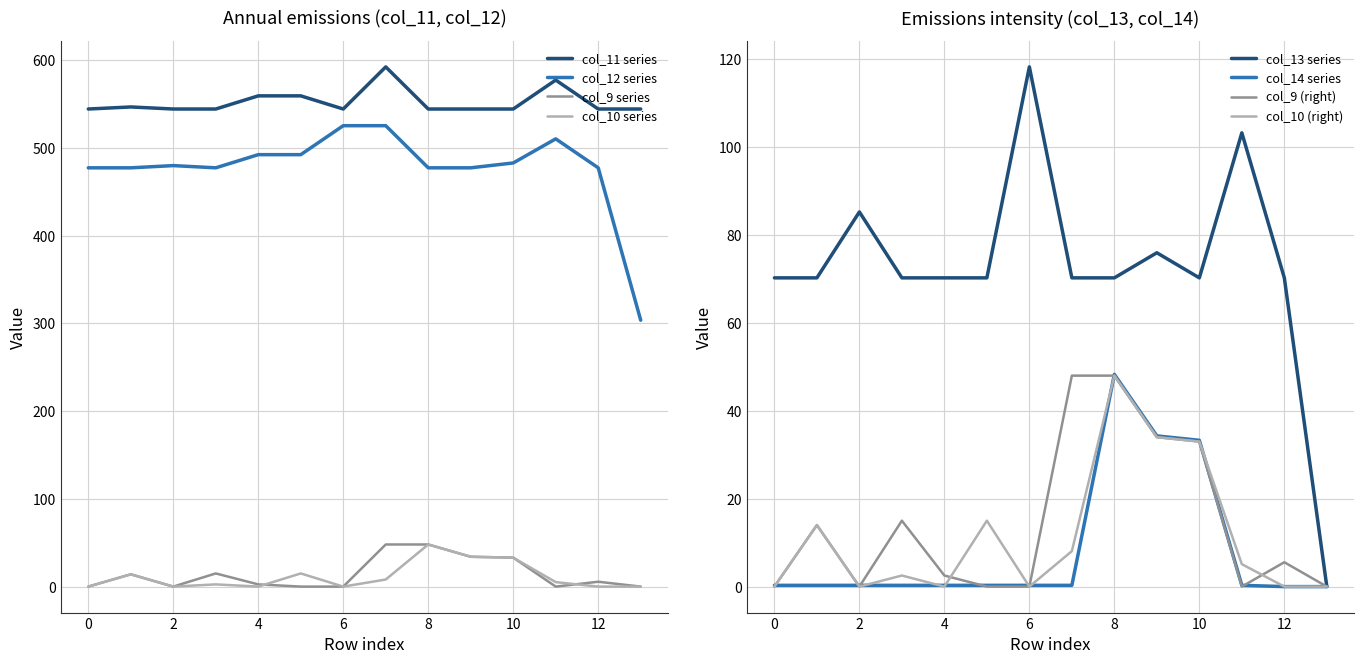

Where is the first local maximum for col_14?

8.0